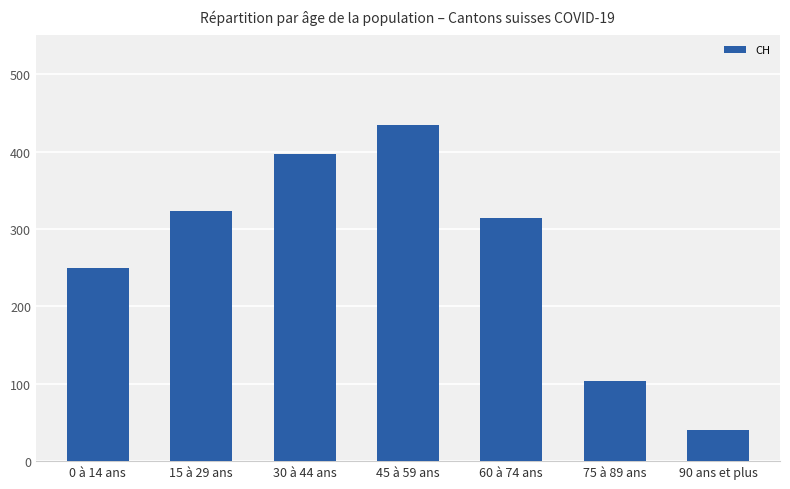

At which label does the data first exceed 314?

15 à 29 ans